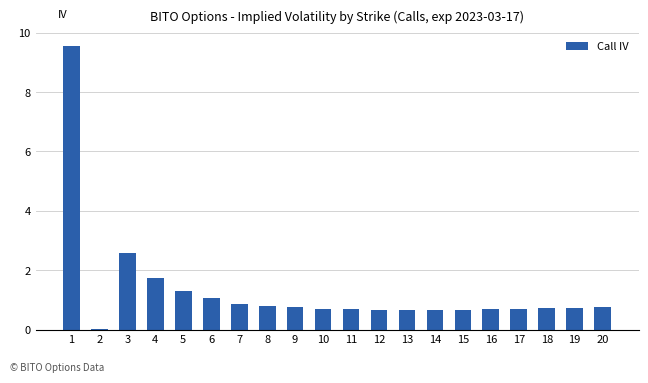

What is the sum of all values?

26.4